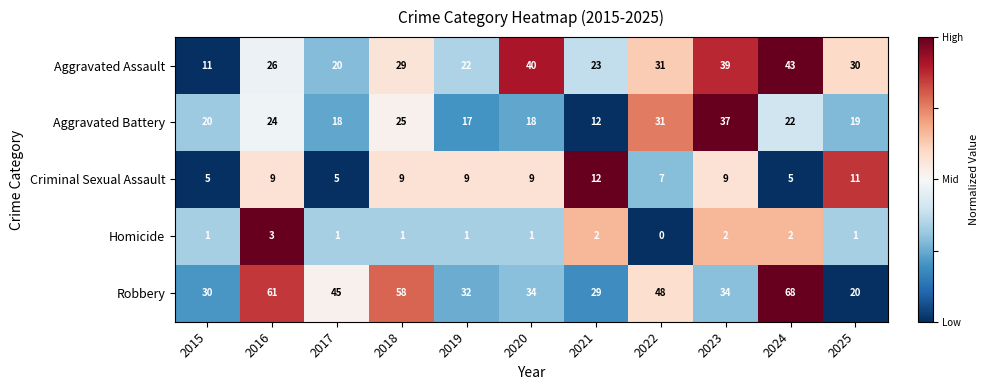

Is it true that Criminal Sexual Assault equals 9 at 2020?

True